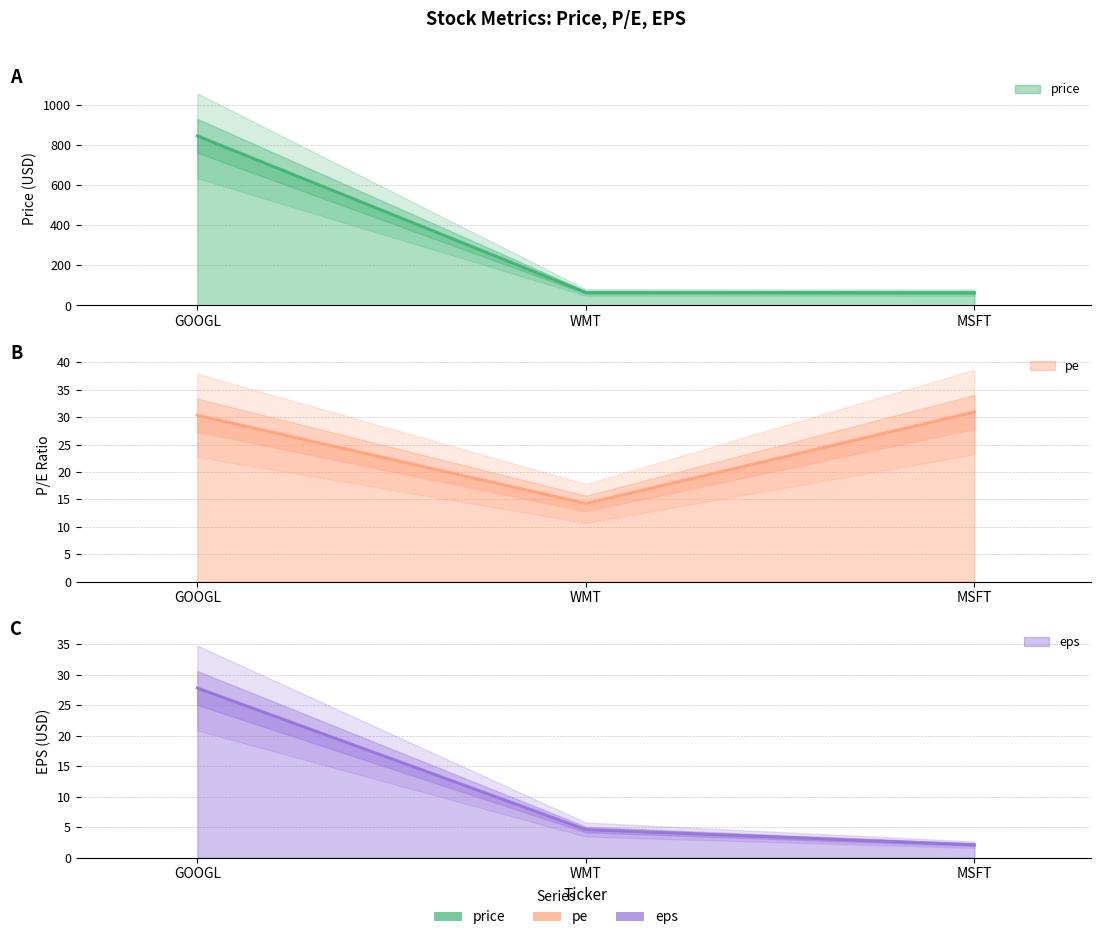

Between GOOGL and WMT, which series saw the biggest shift?

price